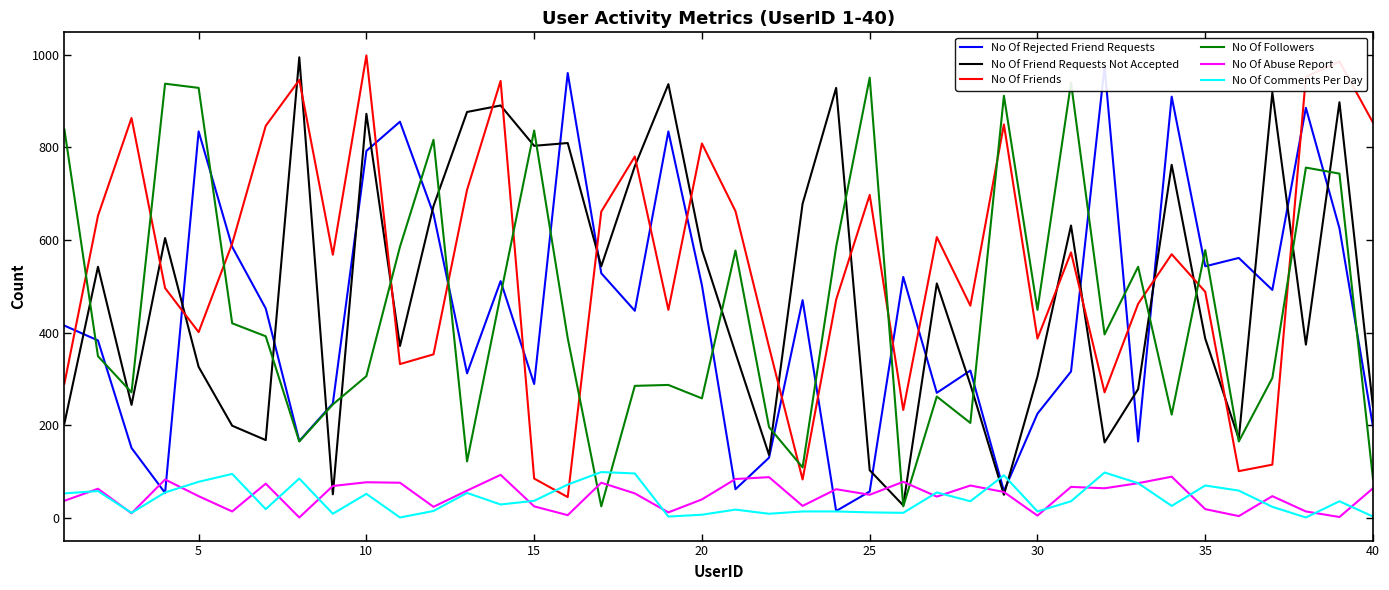

What is the highest value of the No Of Comments Per Day series?

99